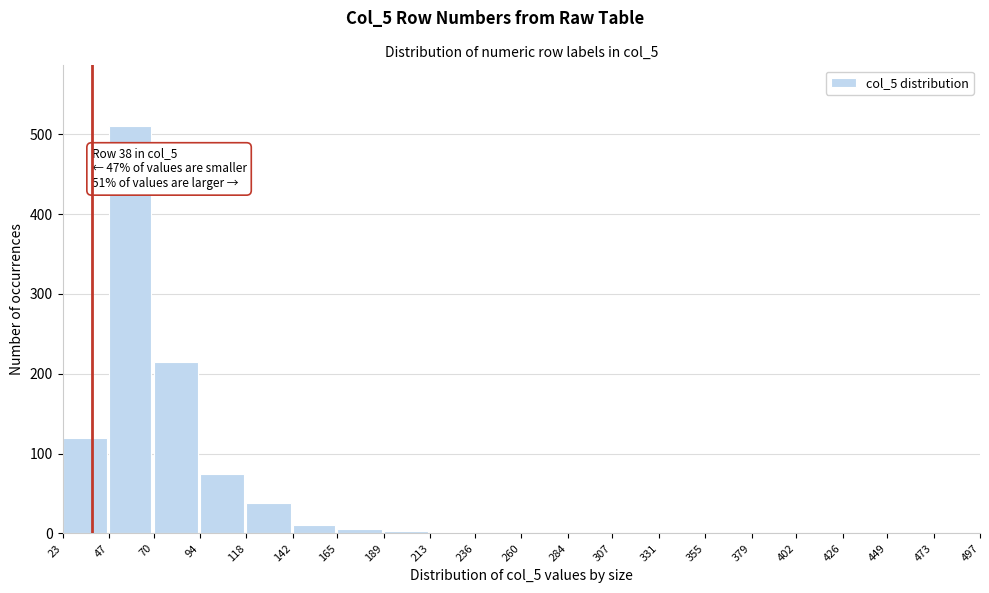

What is the greatest value displayed?

510